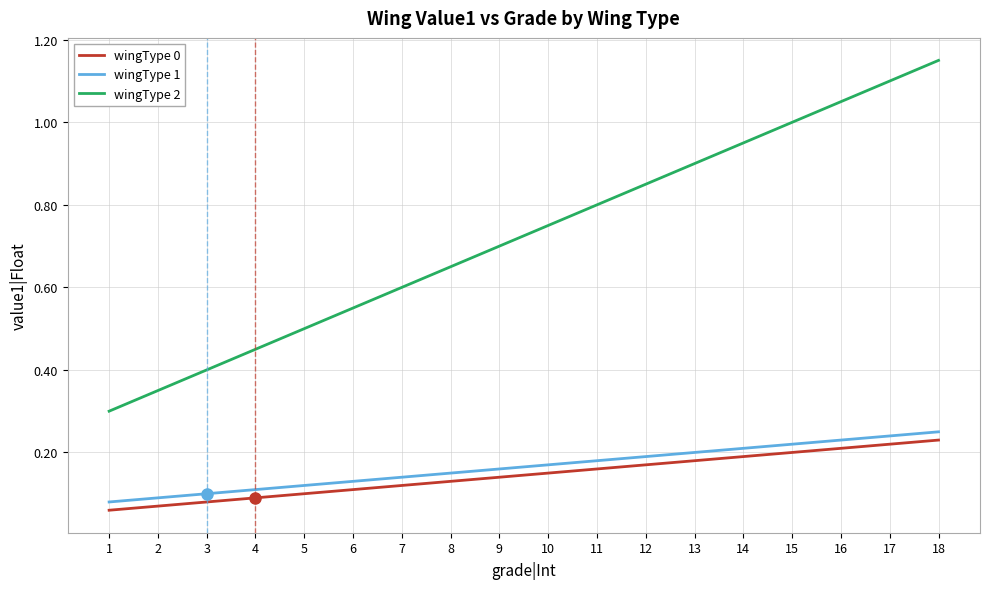

Which category has the lowest value in the wingType 0 series?

1